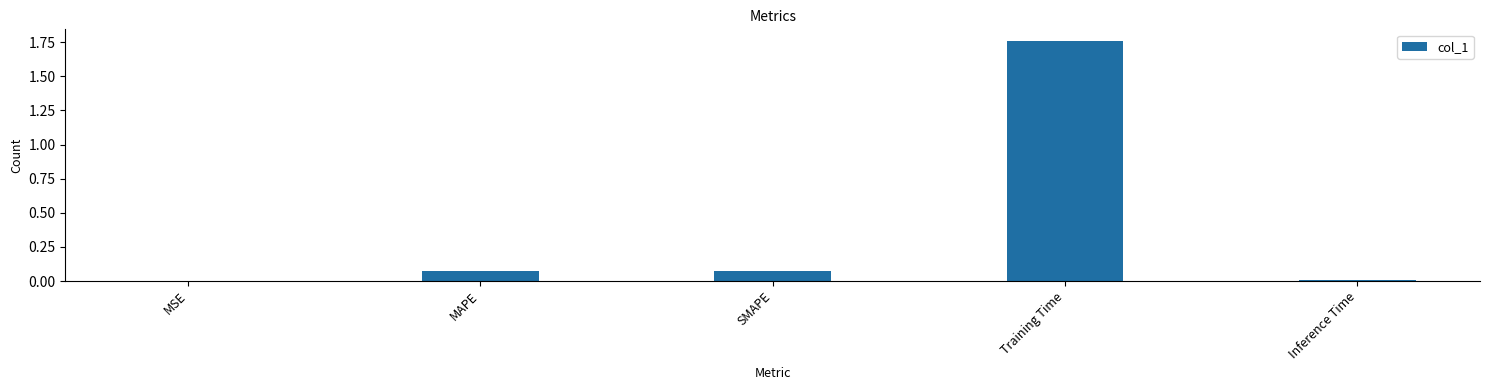

What is the change in value from MAPE to Training Time?

+1.7